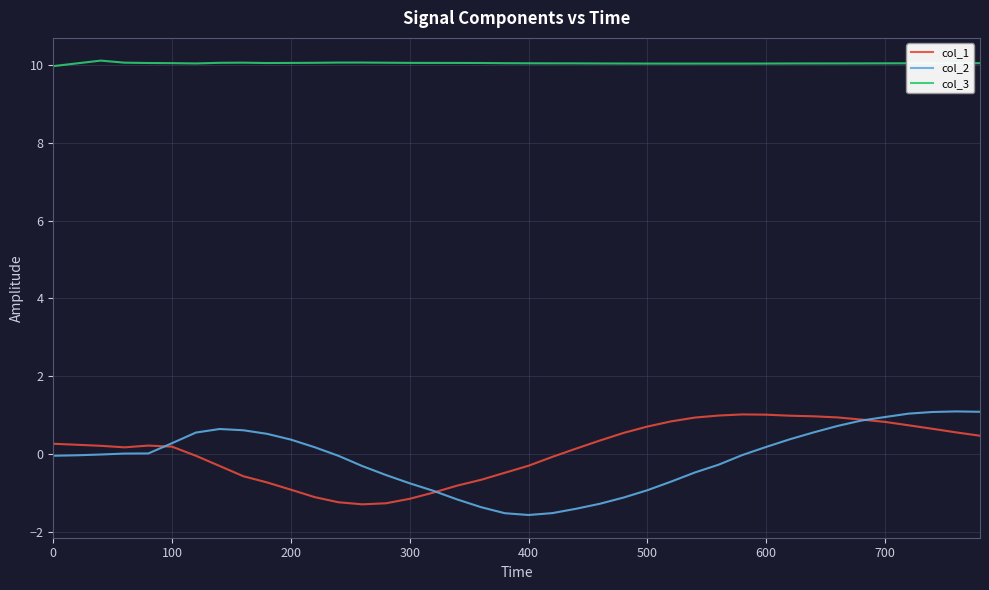

True or false: col_3 and col_1 cross at least once.

False